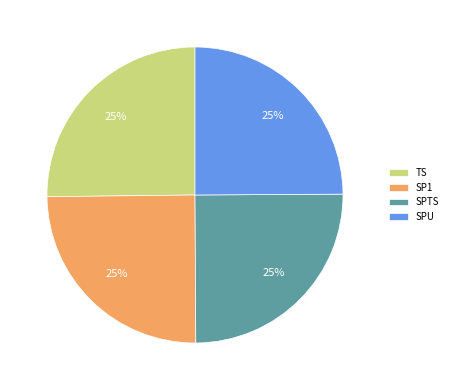

Is there a majority slice in this chart?

No